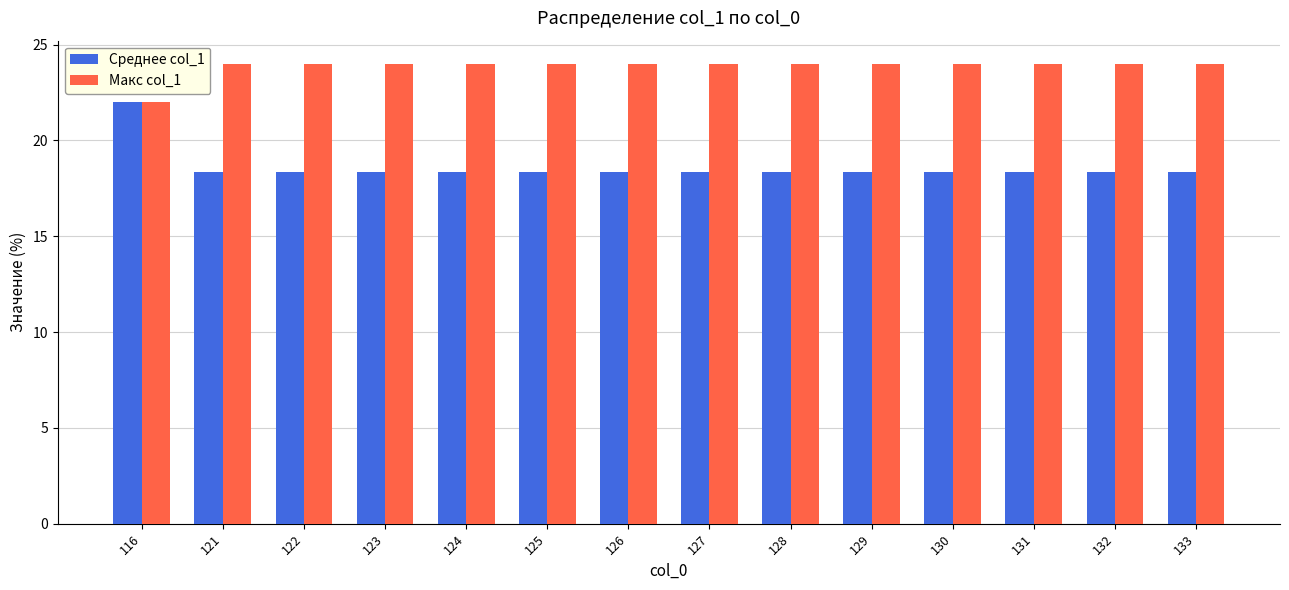

Count the number of categories in the chart.

14